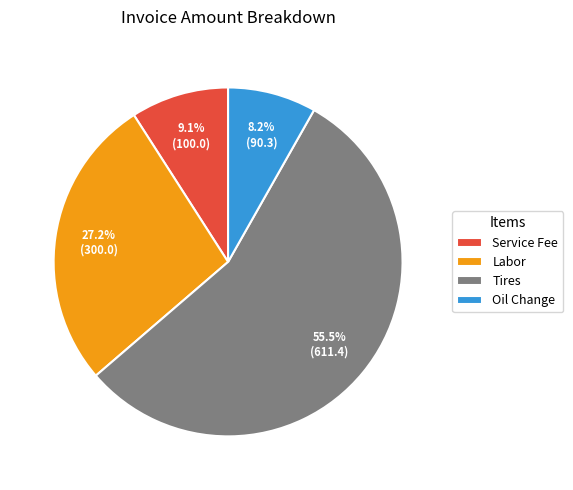

To the nearest percent, what is the difference between the Tires and Labor slice percentages?

28%